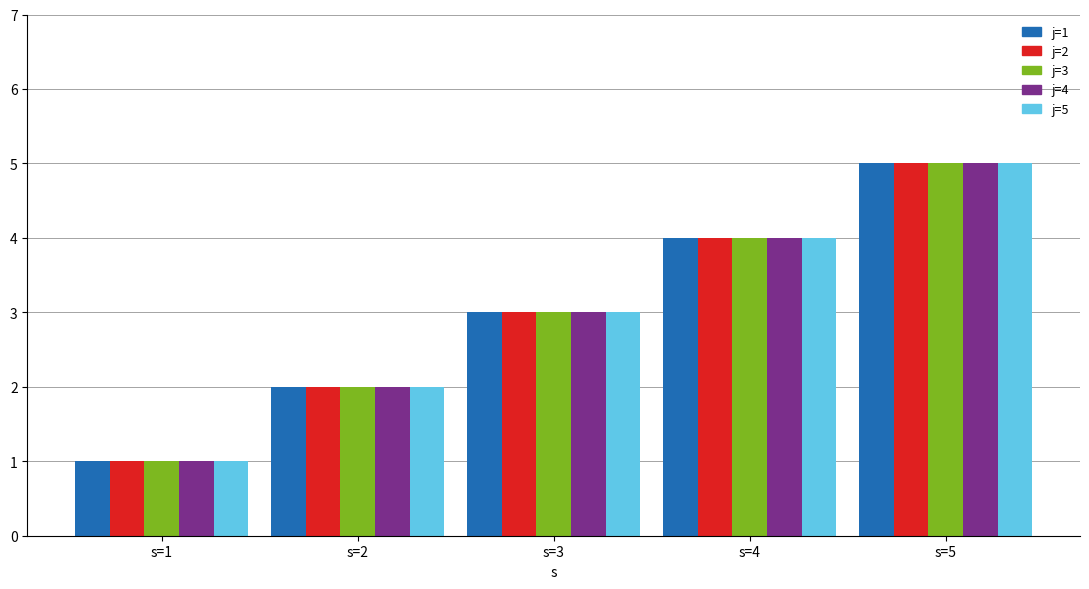

What is the sum of the j=3 values at s=5 and s=4?

9